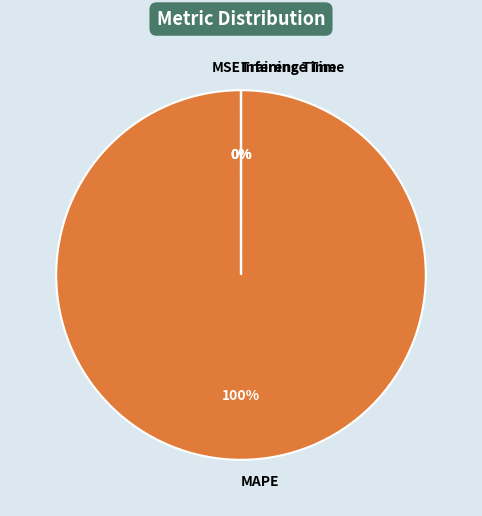

To the nearest percent, what portion does MAPE represent?

100%